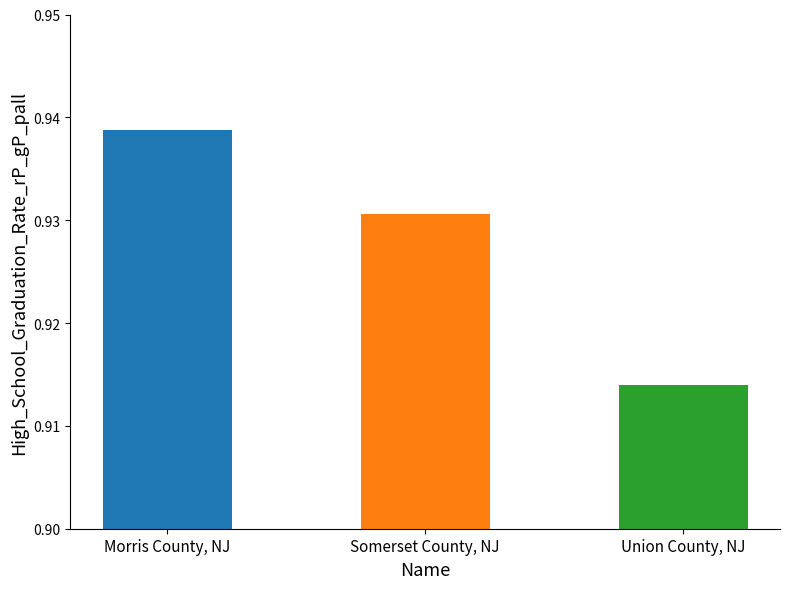

Is it true that the value at Union County, NJ is 1.3?

False